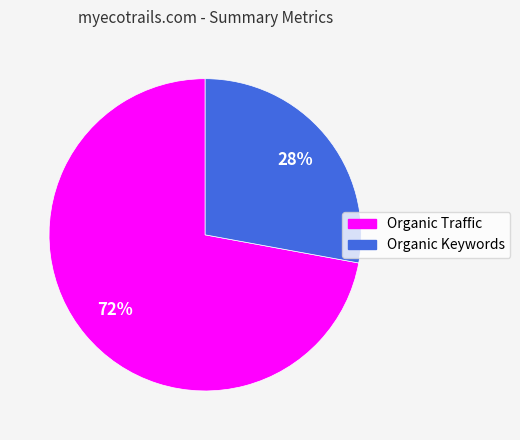

Does Organic Traffic represent more than half of the total?

Yes